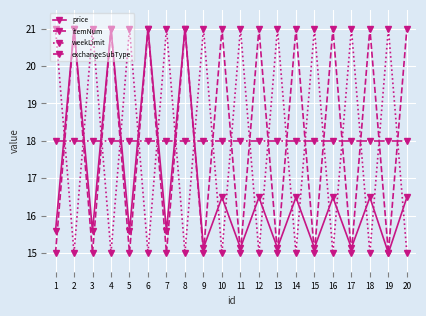

How many interior local peaks does the weekLimit series have?

9